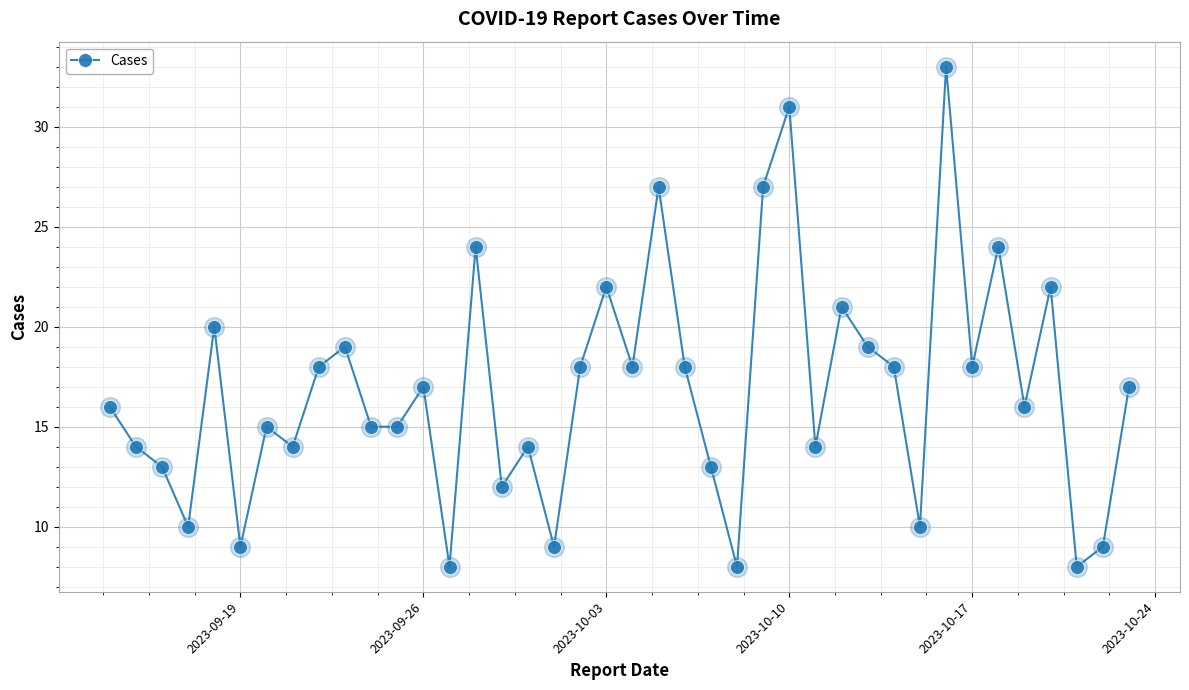

True or false: the data has more than 1 interior local peaks.

True